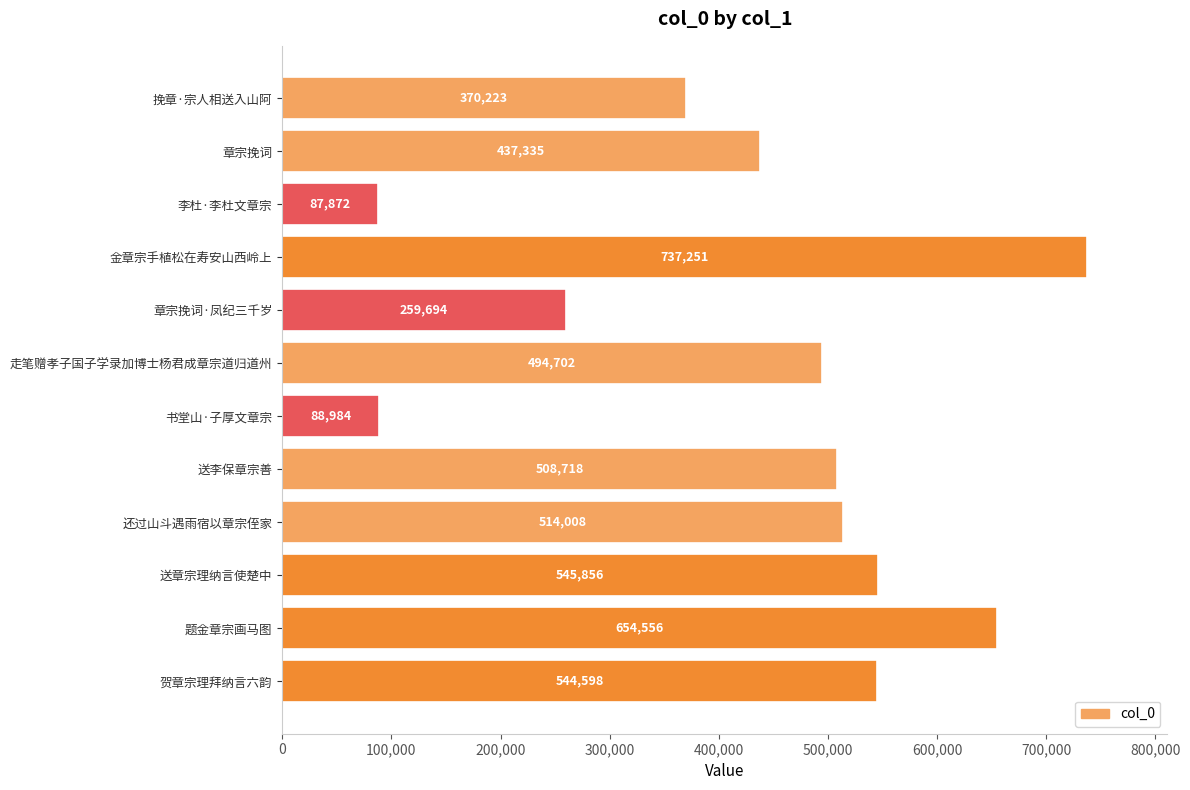

How many data points are less than 508718?

6